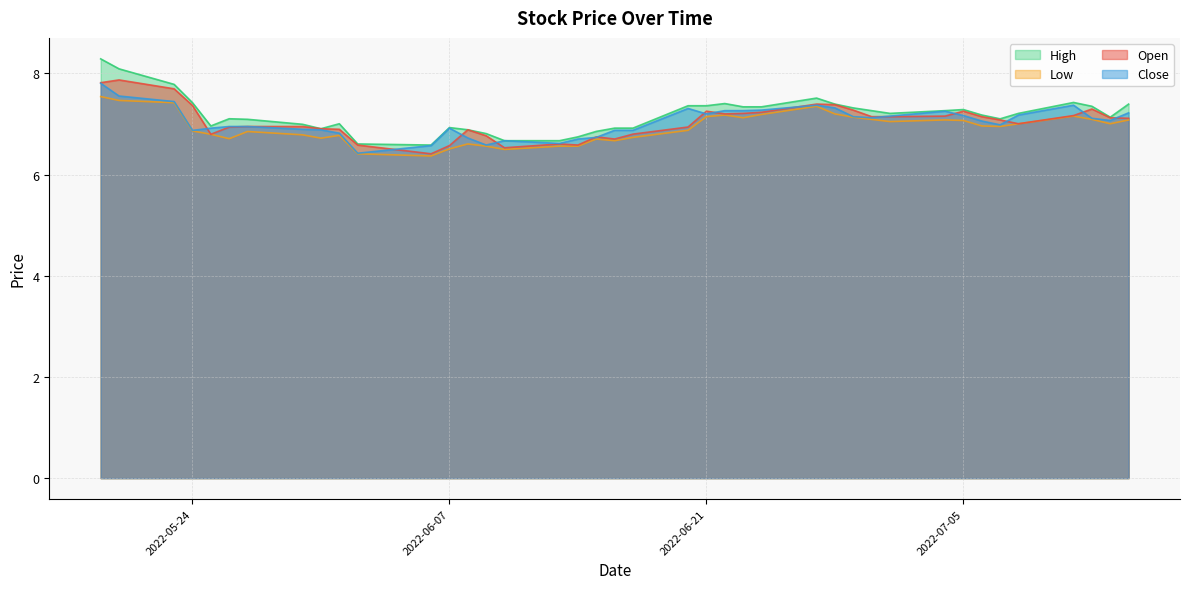

Which category has the lowest value in the low series?

2022-06-06